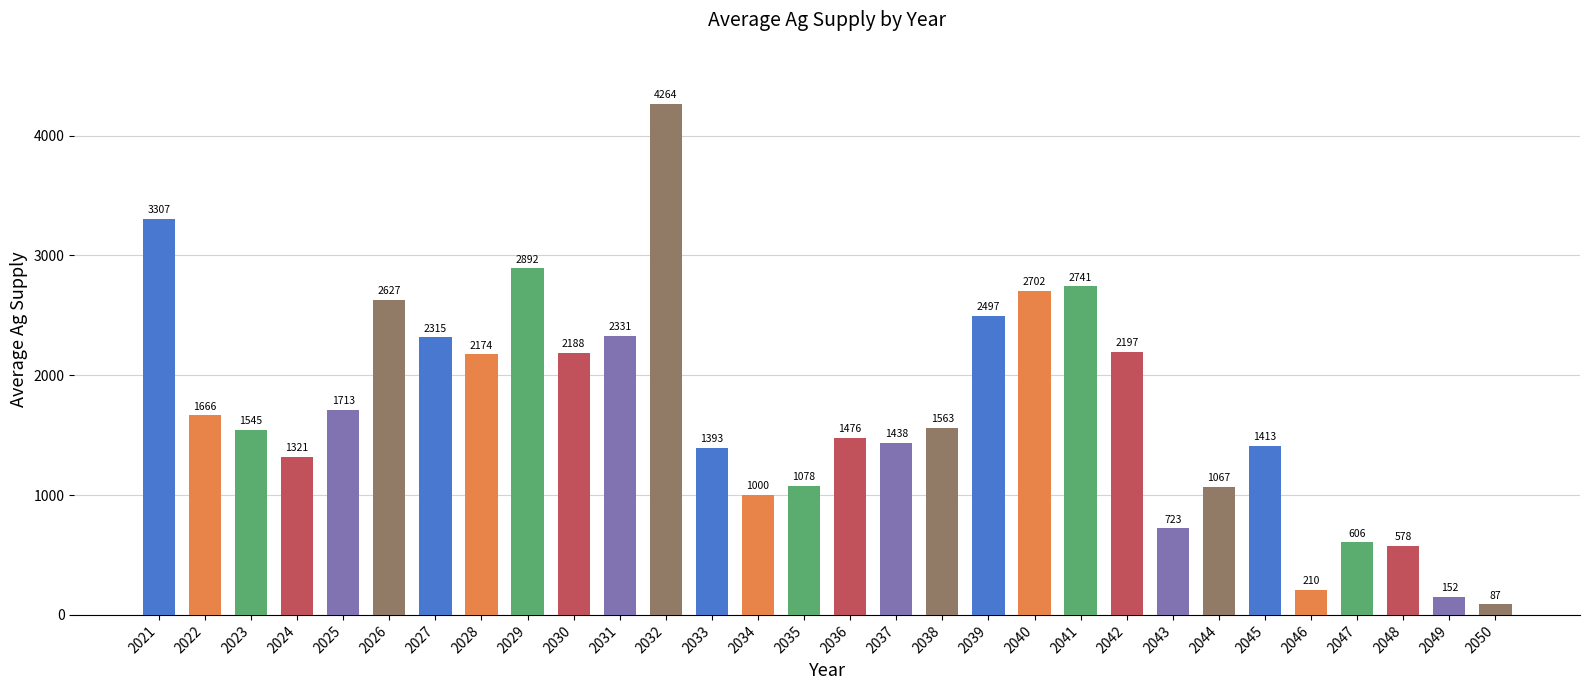

What is the change in value from 2031 to 2039?

+165.7